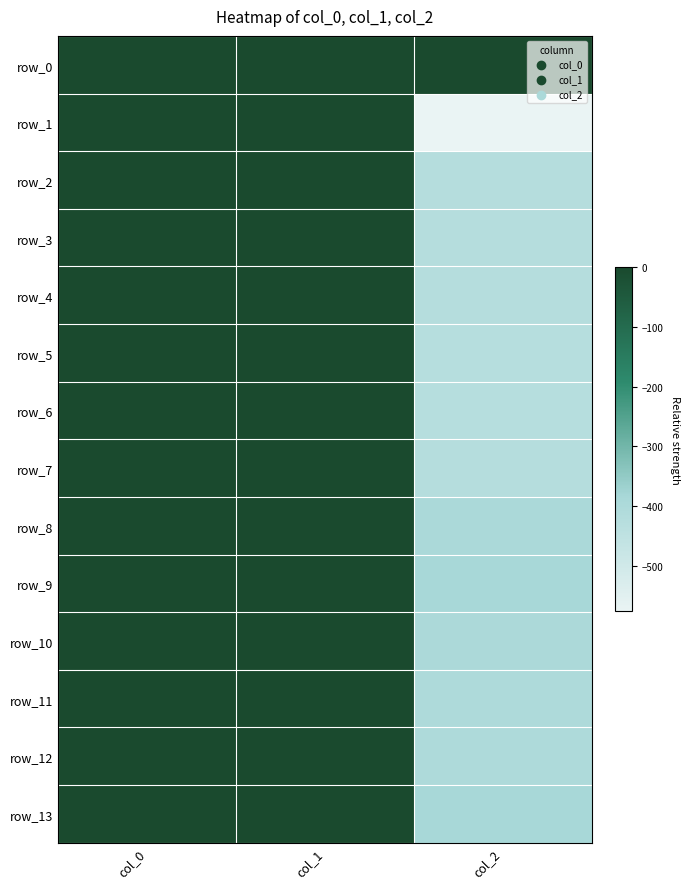

Reading left to right, transcribe all the data shown in this chart.

row_0: 0.0	0.0	0.1
row_1: 0.0	0.0	-576.7
row_2: 0.0	0.0	-422.2
row_3: 0.0	0.0	-423.1
row_4: 0.0	0.0	-424.1
row_5: 0.0	0.0	-427.4
row_6: 0.0	0.0	-426.7
row_7: 0.0	0.0	-421.5
row_8: 0.0	0.0	-396.1
row_9: 0.0	0.0	-386.8
row_10: 0.0	0.0	-396.9
row_11: 0.0	0.0	-402.5
row_12: 0.0	0.0	-402.0
row_13: 0.0	0.0	-384.2